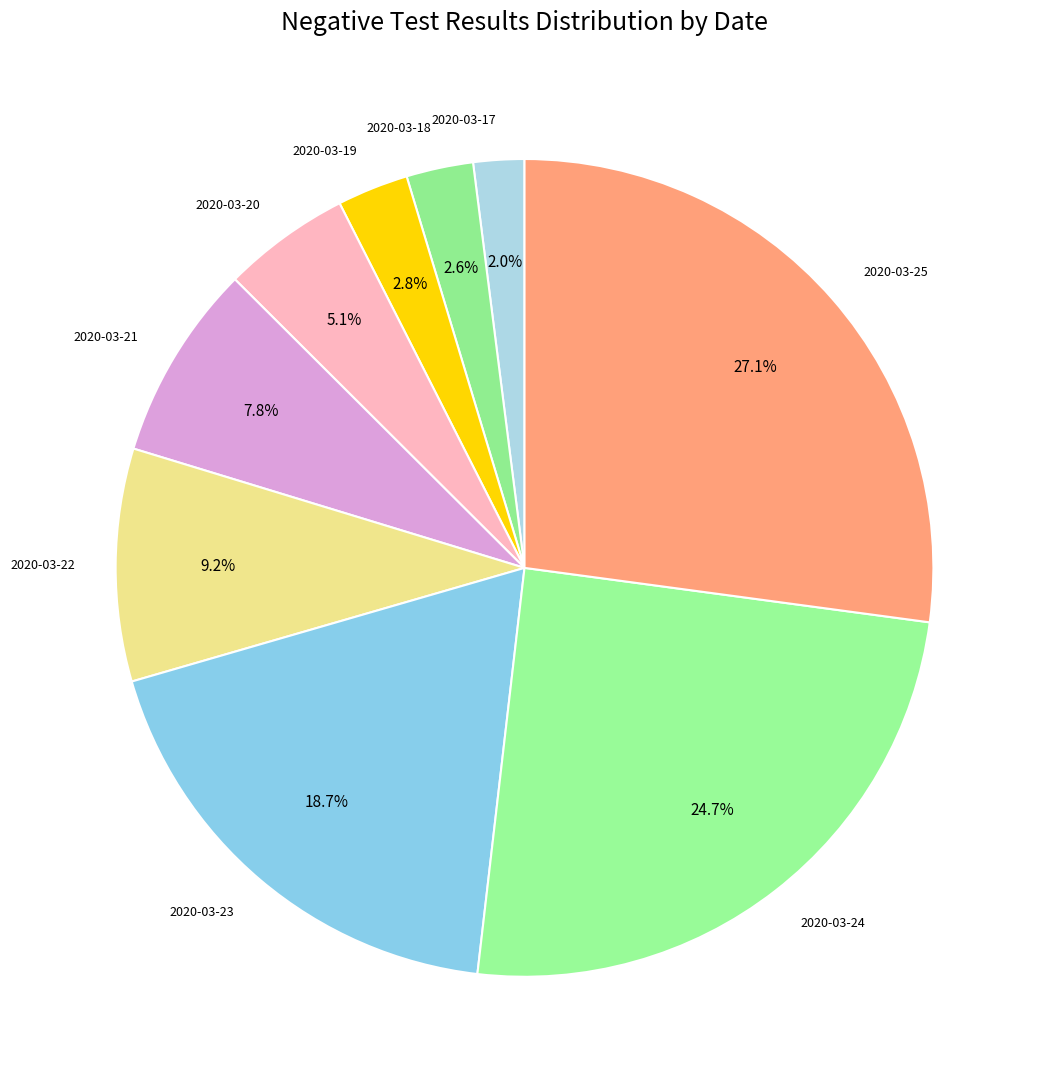

What is the largest slice in the pie chart?

2020-03-25